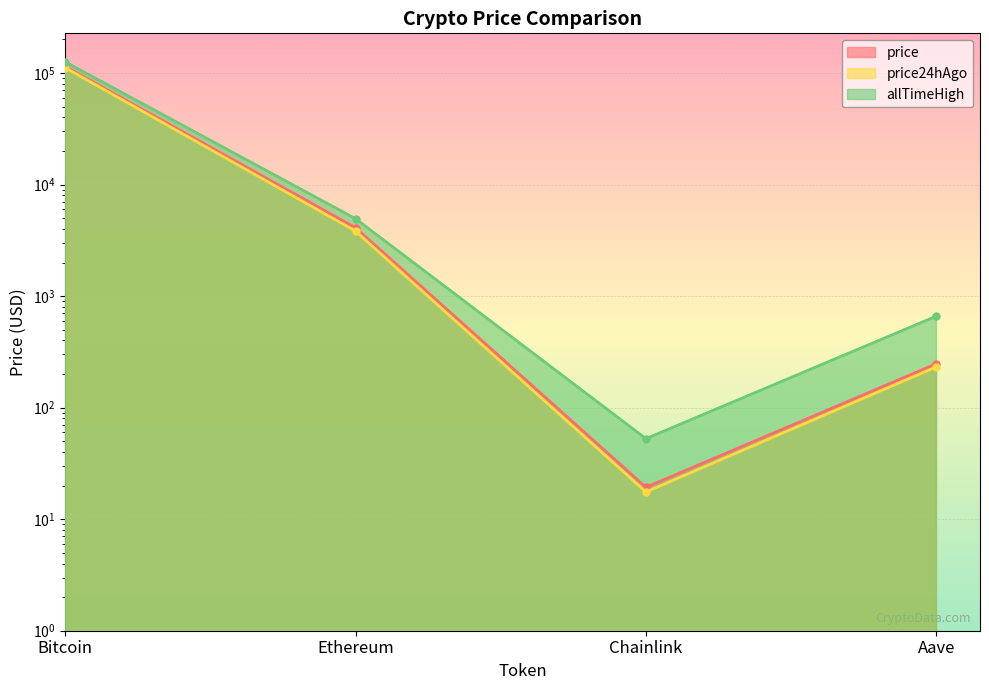

How many interior local valleys does the price24hAgo series have?

1